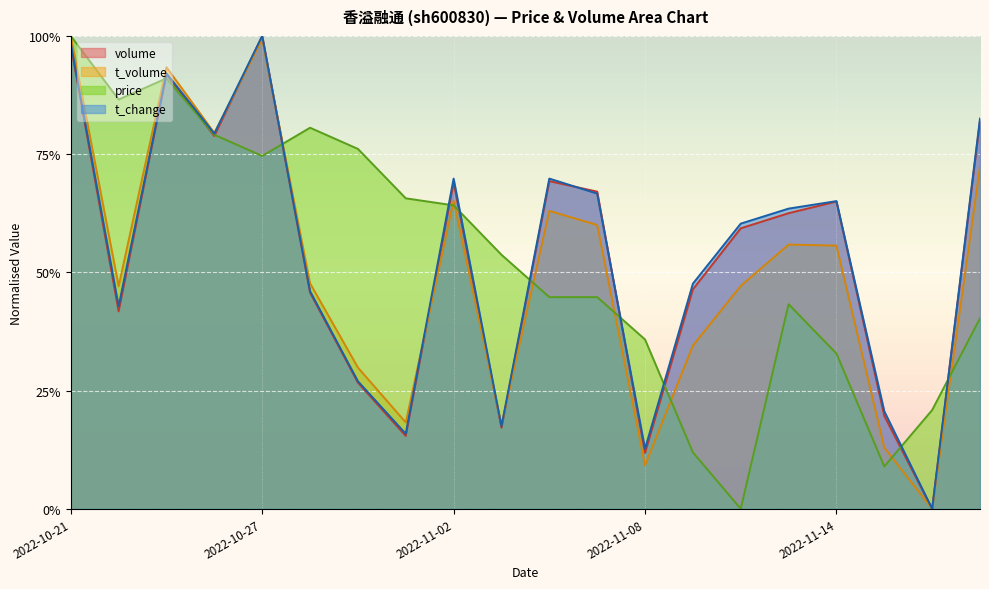

Rank the series by their maximum value, from lowest to highest.

volume, t_volume, price, t_change